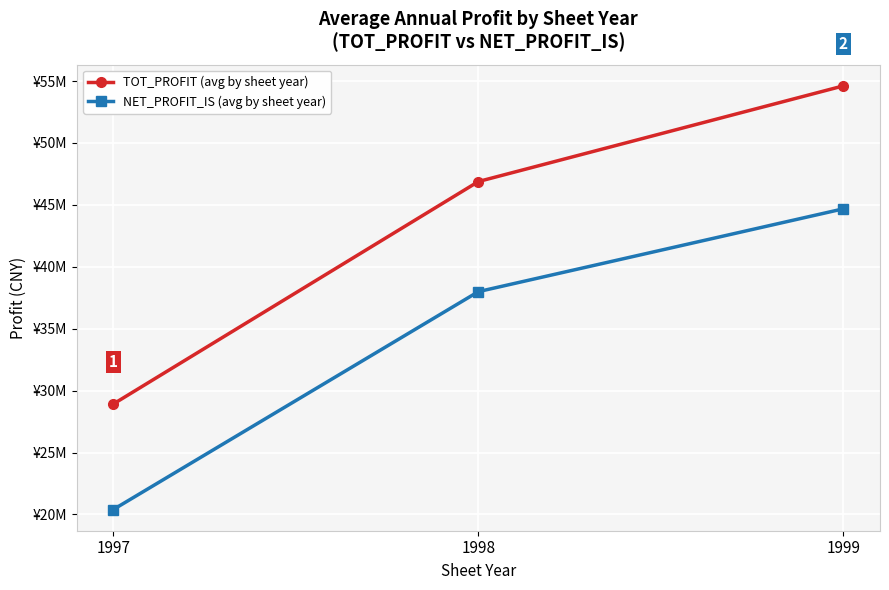

What are all the series names shown in the legend?

TOT_PROFIT (avg by sheet year), NET_PROFIT_IS (avg by sheet year)